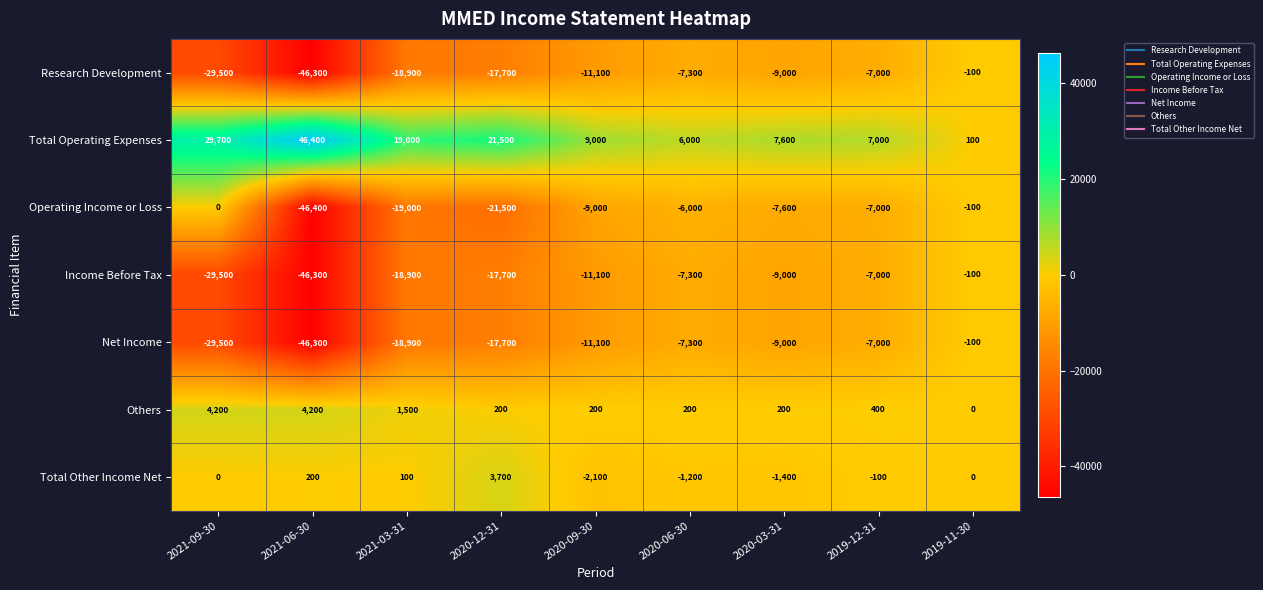

What is the total value across all series at 2021-09-30?

-54600